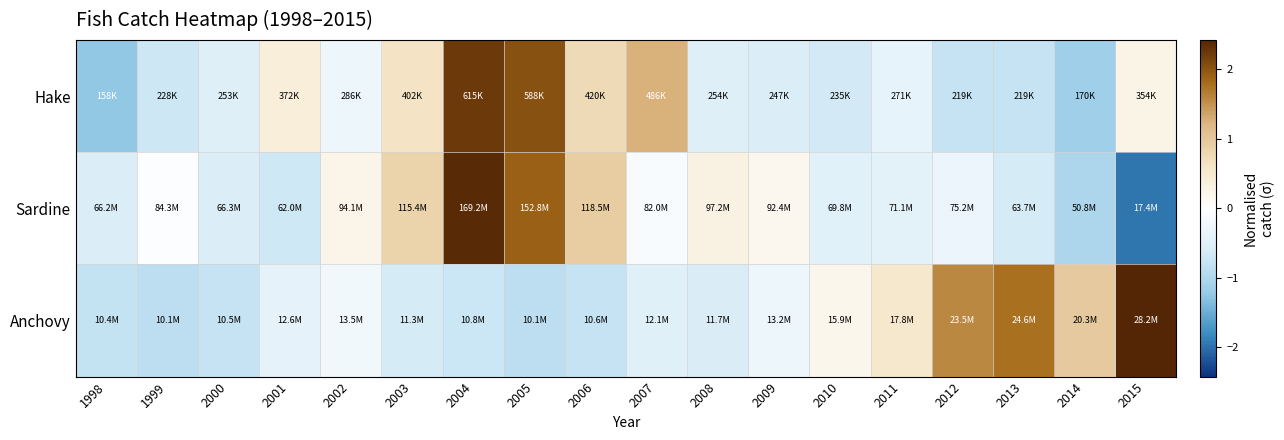

Rank the series by their maximum value, from lowest to highest.

Hake, Sardine, Anchovy